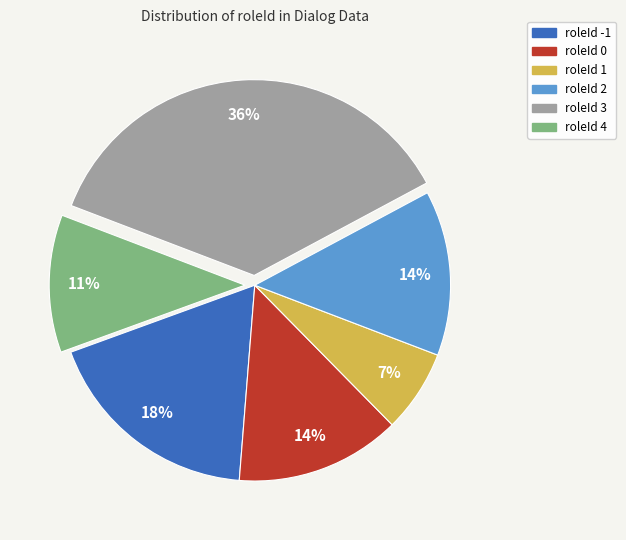

Is roleId 0 the majority of the pie?

No